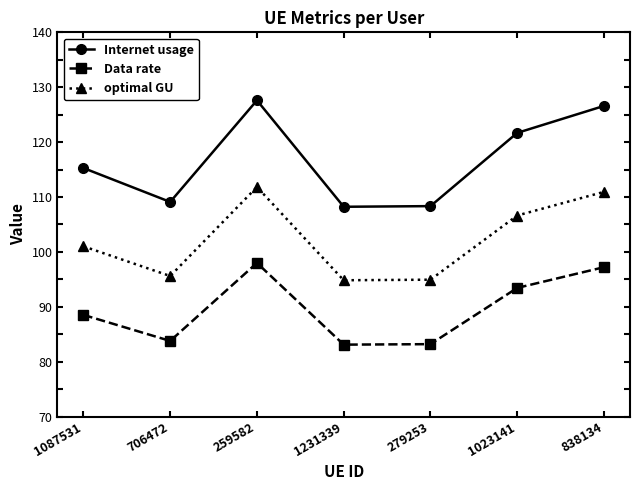

The value of Internet usage at 1231339 is 108.2. True or false?

True